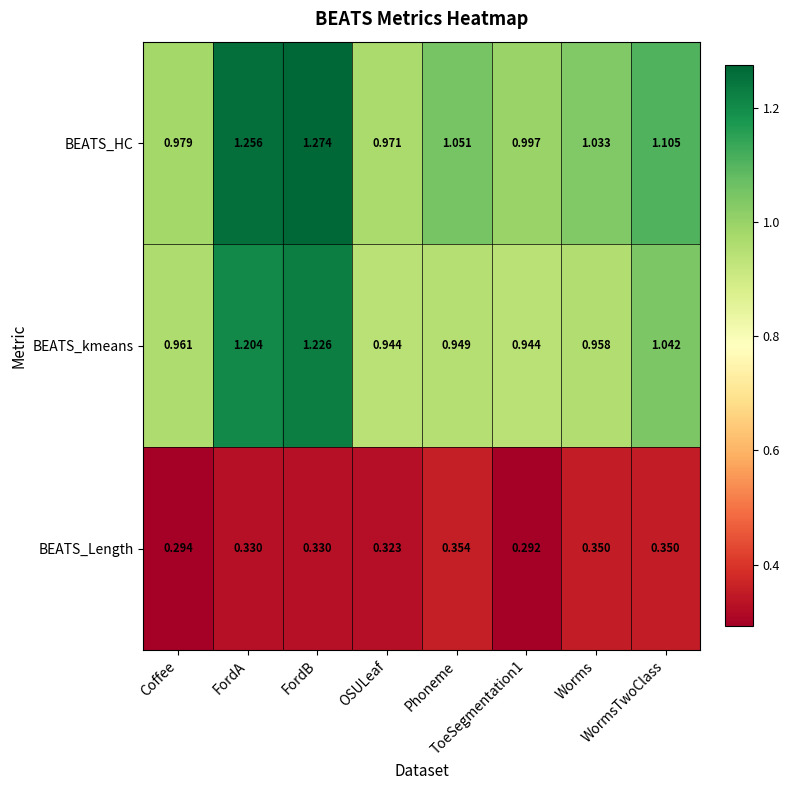

Which series has the widest spread of values?

BEATS_HC